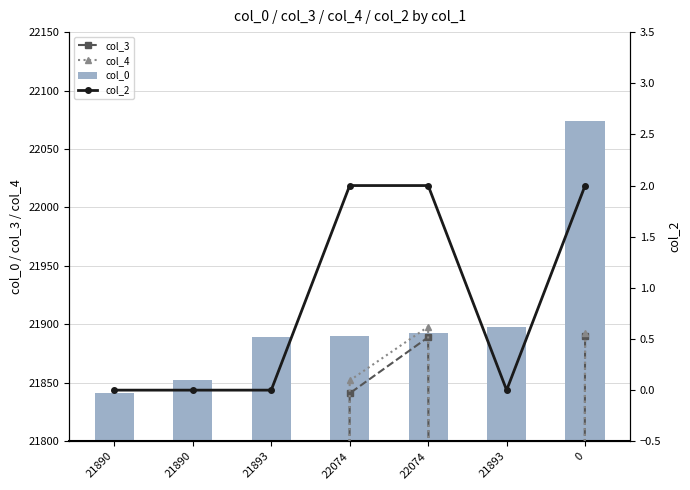

What is the total value across all series at 21893?

21889